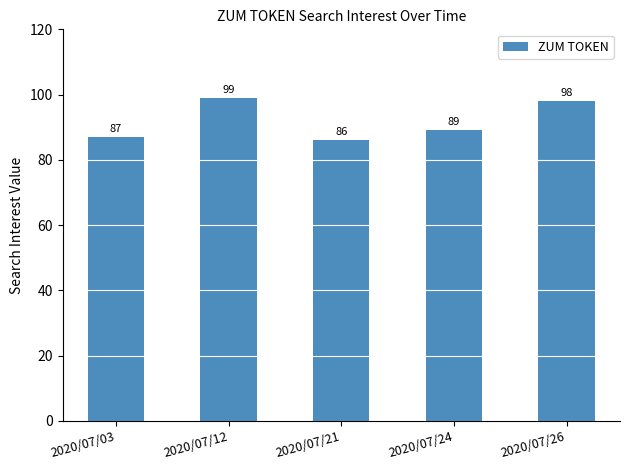

How many bars are there in total?

5